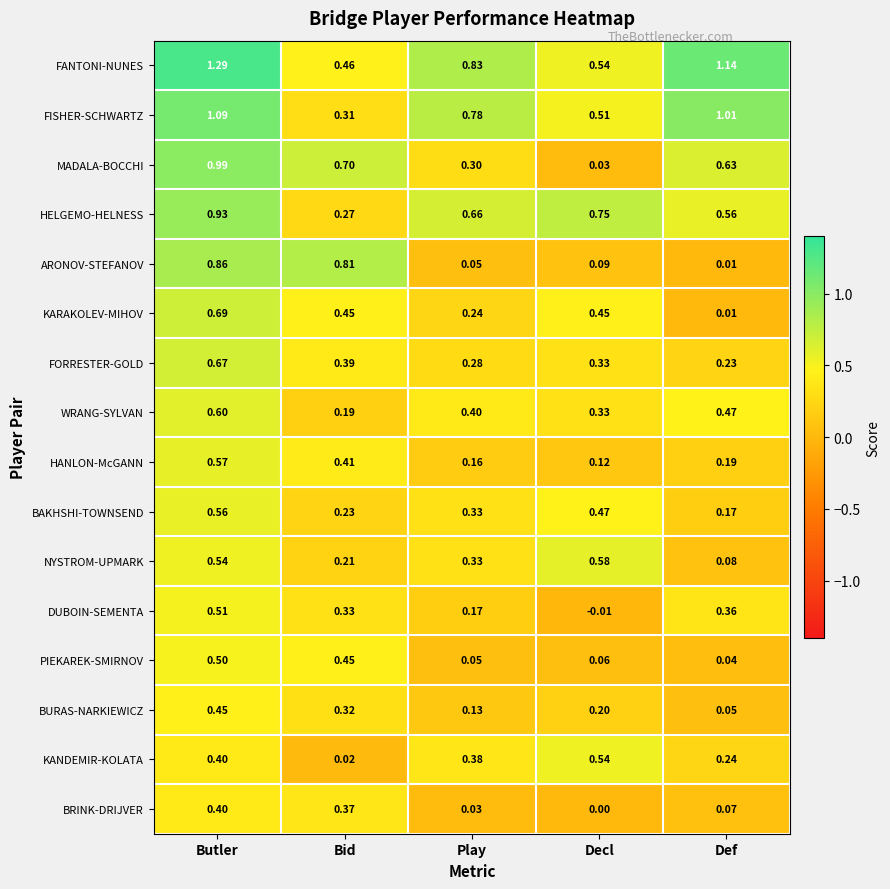

At how many categories does at least one series exceed 0?

5